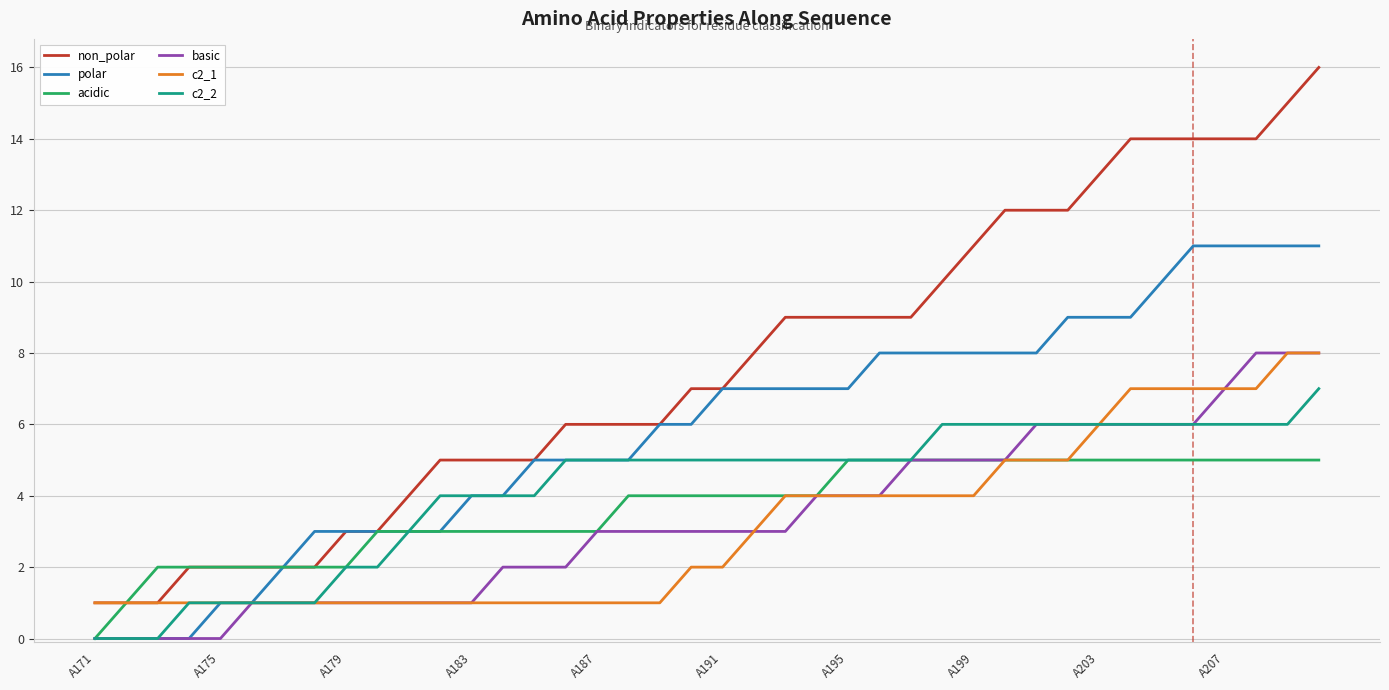

Which series has the widest spread of values?

non_polar